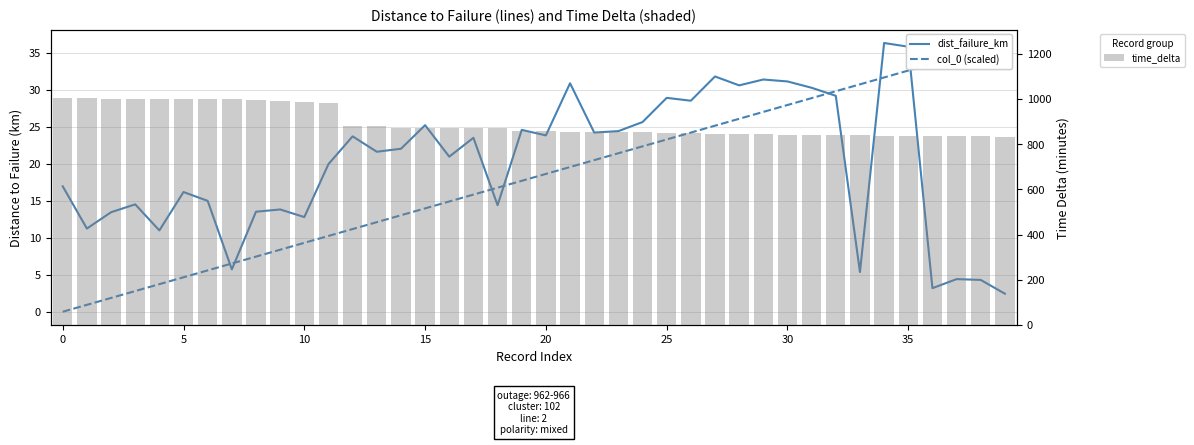

Rank the series at 15 from lowest to highest value.

col_0 (scaled), dist_failure_km, time_delta